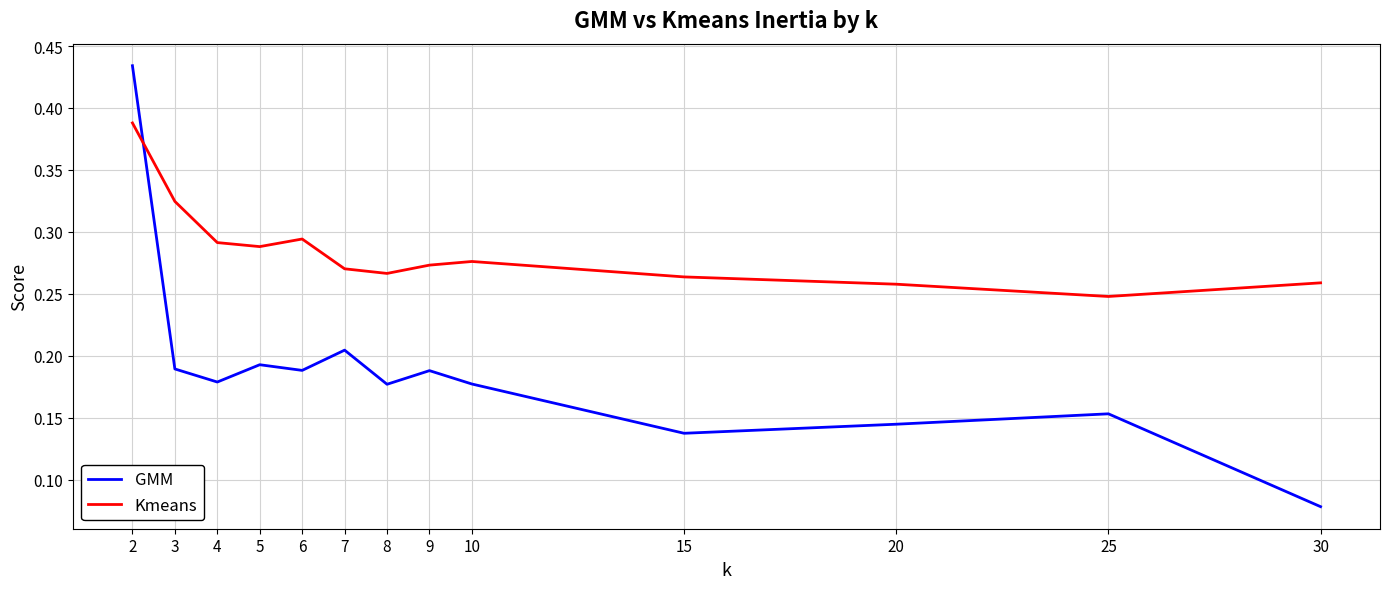

At which category is the sum across all series the highest?

2